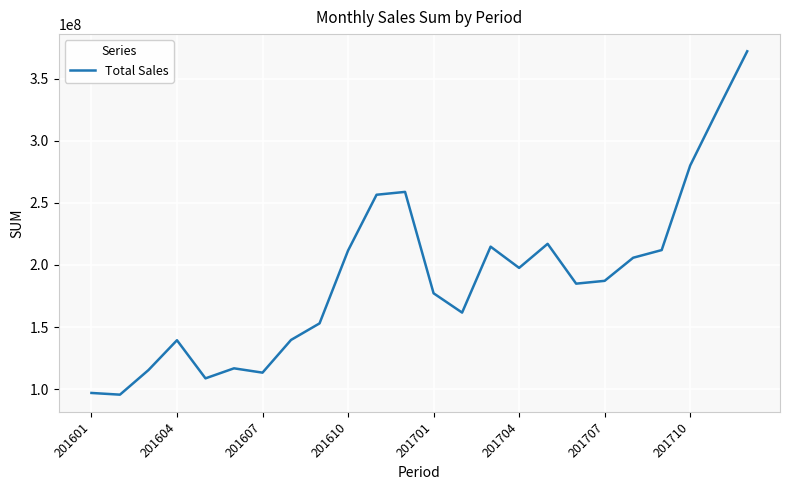

True or false: there are more than 2 points higher than both neighbors.

True